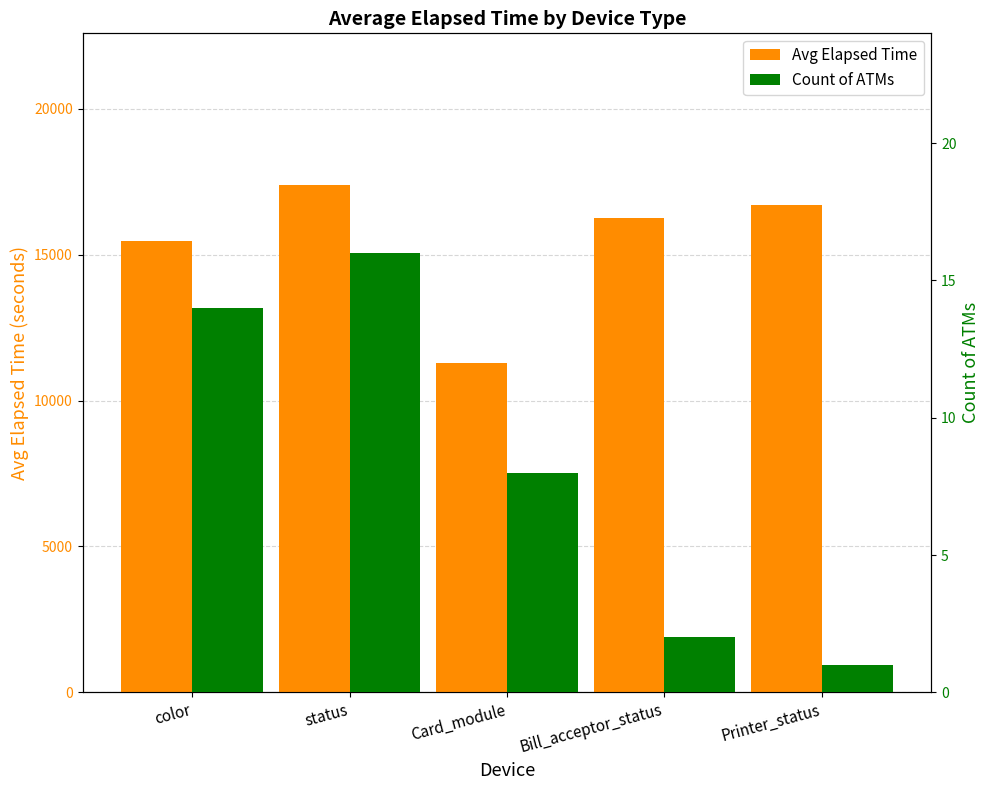

How many data points in Count of ATMs are above 8?

2